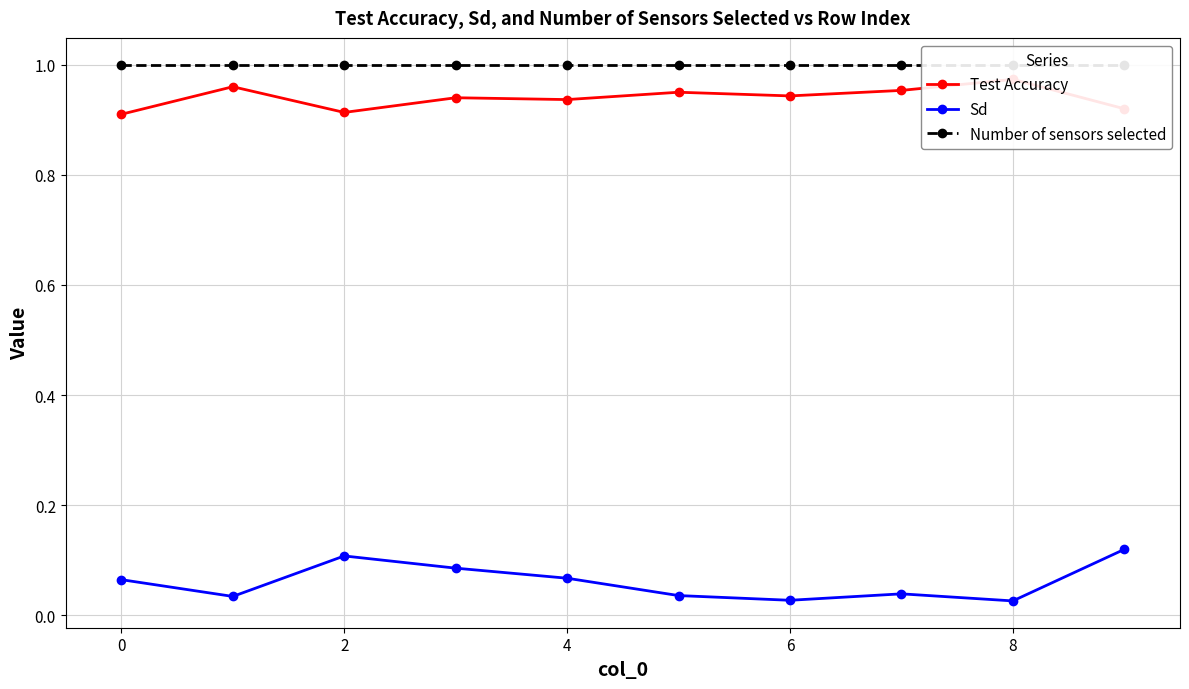

Which label corresponds to the smallest value in the chart?

8